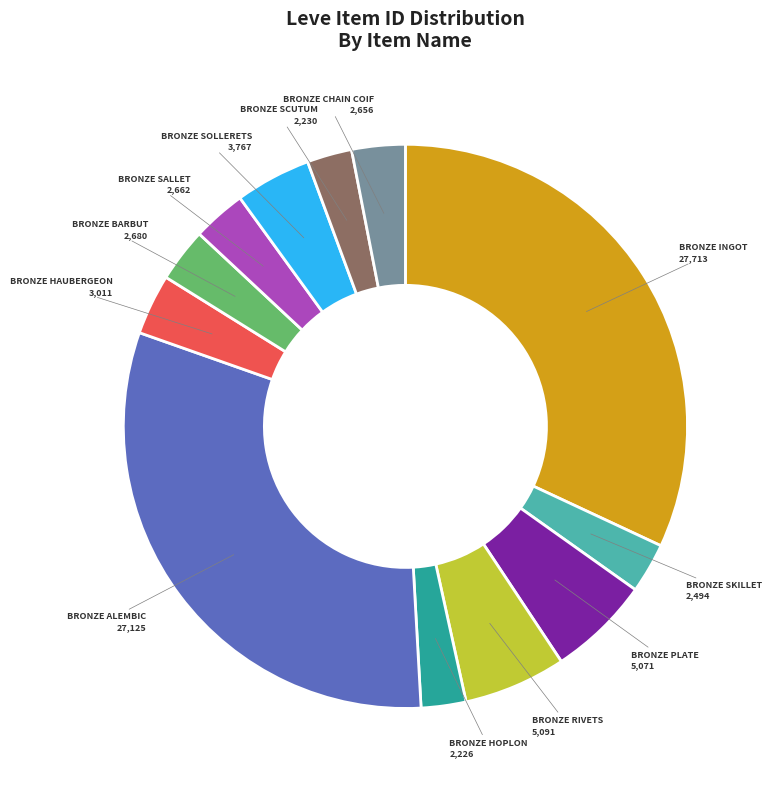

Does any single category account for the majority?

No